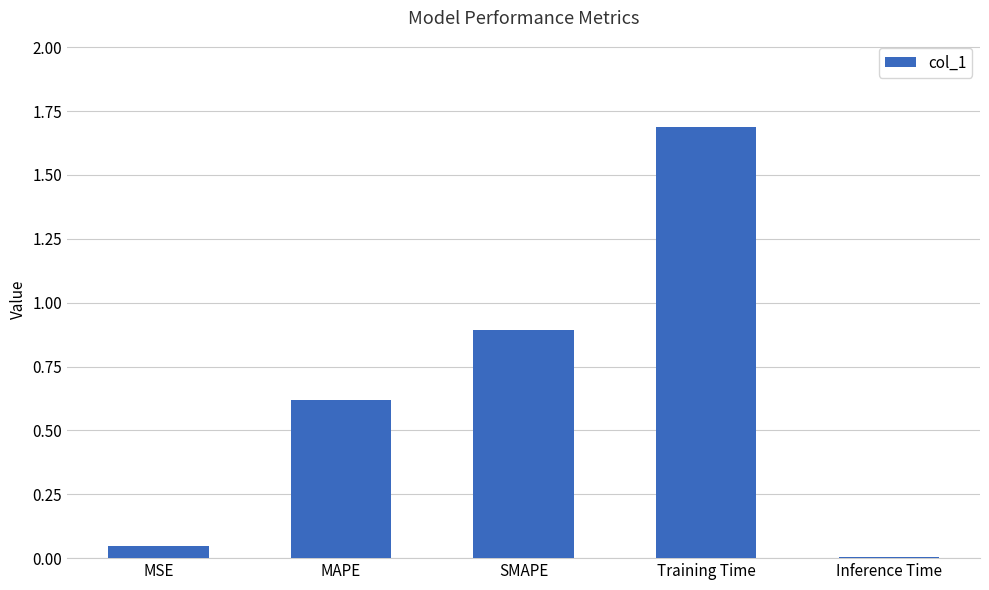

The value at Inference Time is 0.0. True or false?

True